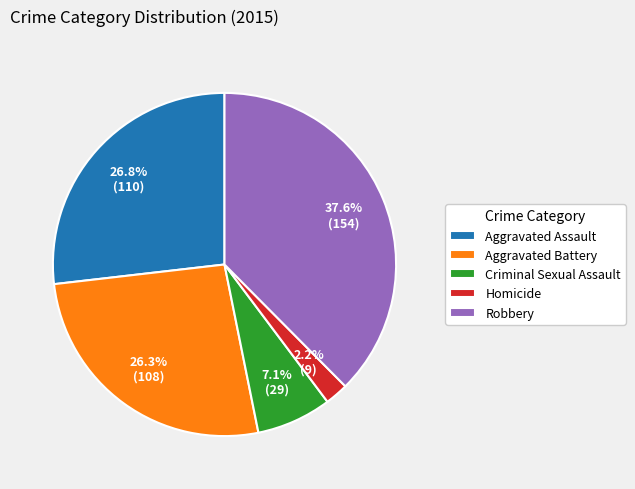

Which slice is the largest?

Robbery